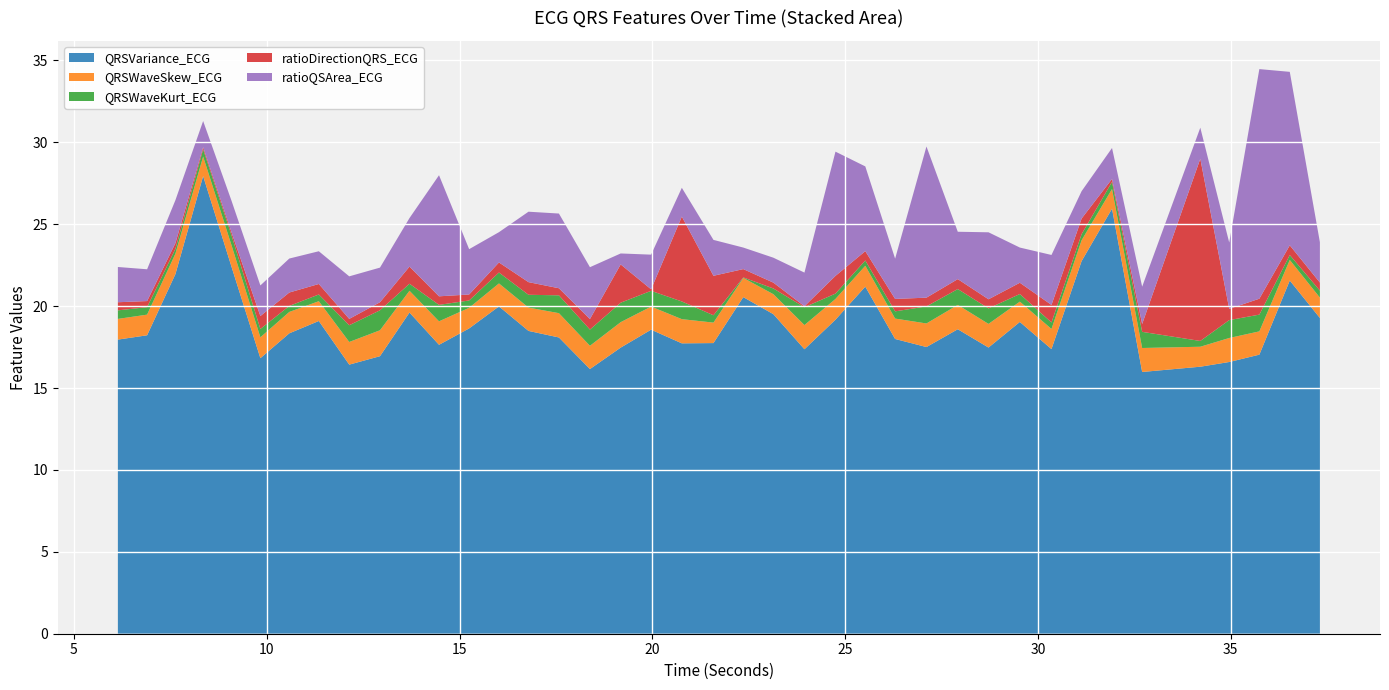

Reading left to right, what are all the values shown in this chart?

QRSVariance_ECG: 6.140625=18.0	6.8984375=18.2	7.6328125=22.0	8.3515625=27.9	9.0859375=22.4	9.8359375=16.8	10.5859375=18.3	11.3515625=19.1	12.140625=16.4	12.9375=16.9	13.703125=19.6	14.46875=17.6	15.25=18.6	16.0234375=20.0	16.7890625=18.5	17.578125=18.1	18.3828125=16.2	19.1796875=17.5	19.96875=18.6	20.765625=17.7	21.5859375=17.7	22.359375=20.5	23.140625=19.5	23.9453125=17.4	24.75=19.2	25.5234375=21.2	26.296875=18.0	27.109375=17.5	27.921875=18.6	28.71875=17.5	29.53125=19.0	30.3515625=17.4	31.1328125=22.7	31.921875=25.9	32.703125=16.0	34.2109375=16.3	34.9609375=16.6	35.7421875=17.0	36.53125=21.6	37.3125=19.3
QRSWaveSkew_ECG: 6.140625=1.3	6.8984375=1.3	7.6328125=1.2	8.3515625=1.2	9.0859375=1.3	9.8359375=1.3	10.5859375=1.3	11.3515625=1.2	12.140625=1.4	12.9375=1.6	13.703125=1.3	14.46875=1.4	15.25=1.3	16.0234375=1.4	16.7890625=1.4	17.578125=1.5	18.3828125=1.4	19.1796875=1.6	19.96875=1.4	20.765625=1.5	21.5859375=1.3	22.359375=1.2	23.140625=1.2	23.9453125=1.5	24.75=1.3	25.5234375=1.3	26.296875=1.2	27.109375=1.4	27.921875=1.5	28.71875=1.4	29.53125=1.2	30.3515625=1.2	31.1328125=1.3	31.921875=1.2	32.703125=1.5	34.2109375=1.2	34.9609375=1.5	35.7421875=1.4	36.53125=1.3	37.3125=1.2
QRSWaveKurt_ECG: 6.140625=0.5	6.8984375=0.5	7.6328125=0.3	8.3515625=0.4	9.0859375=0.6	9.8359375=0.5	10.5859375=0.4	11.3515625=0.4	12.140625=1.0	12.9375=1.2	13.703125=0.4	14.46875=1.0	15.25=0.4	16.0234375=0.7	16.7890625=0.8	17.578125=1.1	18.3828125=1.0	19.1796875=1.2	19.96875=1.0	20.765625=1.1	21.5859375=0.4	22.359375=0.0	23.140625=0.3	23.9453125=1.1	24.75=0.3	25.5234375=0.3	26.296875=0.4	27.109375=1.0	27.921875=1.0	28.71875=0.9	29.53125=0.5	30.3515625=0.4	31.1328125=0.4	31.921875=0.4	32.703125=1.0	34.2109375=0.4	34.9609375=1.1	35.7421875=1.0	36.53125=0.3	37.3125=0.4
ratioDirectionQRS_ECG: 6.140625=0.5	6.8984375=0.4	7.6328125=0.3	8.3515625=0.1	9.0859375=0.2	9.8359375=0.8	10.5859375=0.8	11.3515625=0.6	12.140625=0.4	12.9375=0.5	13.703125=1.0	14.46875=0.5	15.25=0.4	16.0234375=0.6	16.7890625=0.8	17.578125=0.4	18.3828125=0.6	19.1796875=2.3	19.96875=0.1	20.765625=5.2	21.5859375=2.4	22.359375=0.5	23.140625=0.4	23.9453125=0.1	24.75=1.1	25.5234375=0.6	26.296875=0.8	27.109375=0.5	27.921875=0.6	28.71875=0.6	29.53125=0.7	30.3515625=1.1	31.1328125=1.0	31.921875=0.2	32.703125=0.5	34.2109375=11.1	34.9609375=0.7	35.7421875=1.0	36.53125=0.6	37.3125=0.5
ratioQSArea_ECG: 6.140625=2.2	6.8984375=1.9	7.6328125=2.6	8.3515625=1.6	9.0859375=1.9	9.8359375=1.9	10.5859375=2.1	11.3515625=2.0	12.140625=2.6	12.9375=2.1	13.703125=3.0	14.46875=7.4	15.25=2.8	16.0234375=1.8	16.7890625=4.3	17.578125=4.6	18.3828125=3.2	19.1796875=0.7	19.96875=2.1	20.765625=1.8	21.5859375=2.2	22.359375=1.3	23.140625=1.5	23.9453125=2.1	24.75=7.6	25.5234375=5.2	26.296875=2.5	27.109375=9.2	27.921875=2.9	28.71875=4.1	29.53125=2.1	30.3515625=3.1	31.1328125=1.7	31.921875=1.9	32.703125=2.3	34.2109375=1.9	34.9609375=4.1	35.7421875=14.0	36.53125=10.6	37.3125=2.5